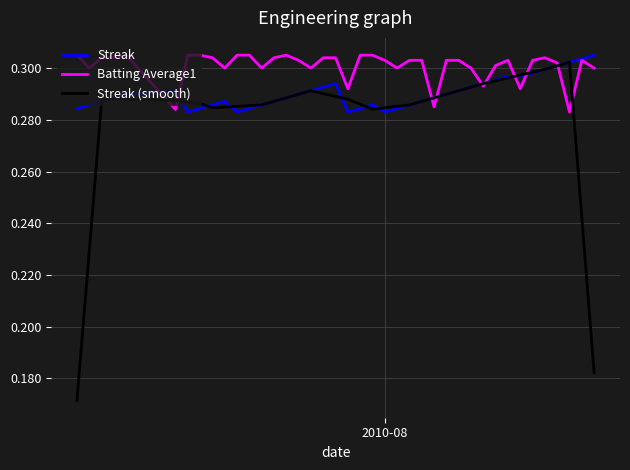

List the series in order of their overall mean, lowest first.

Streak (smooth), Streak, Batting Average1